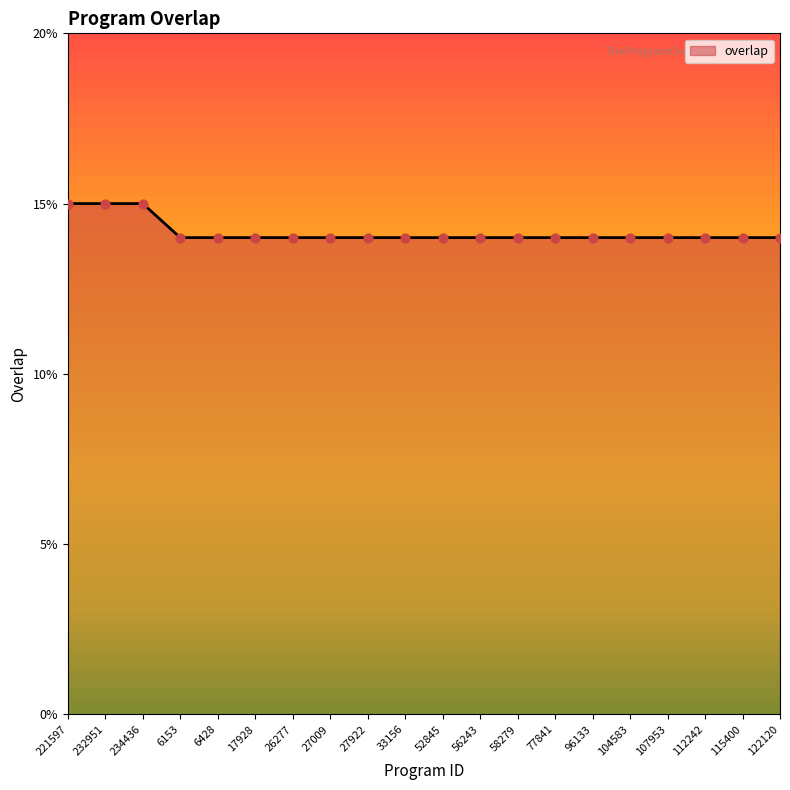

What is the ratio of the value at 112242 to the value at 27922?

1.0